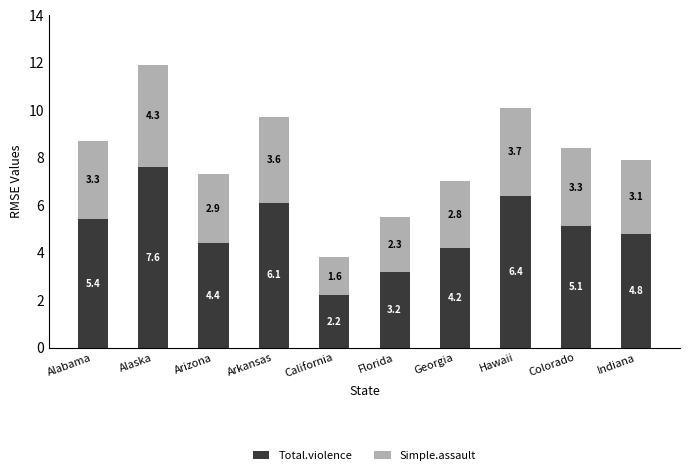

What is the total value across all series at Hawaii?

10.1